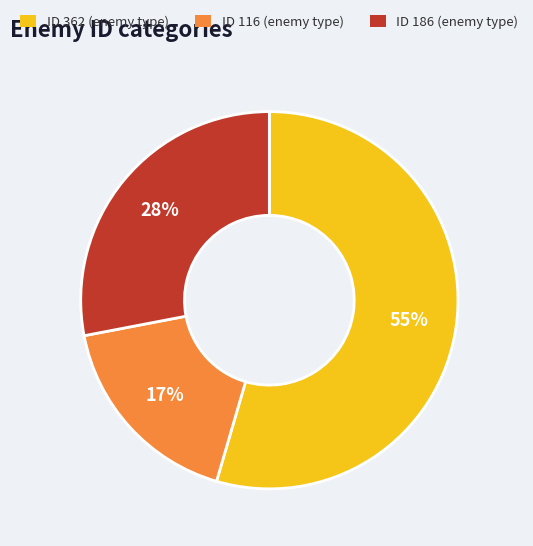

Is there a majority slice in this chart?

Yes